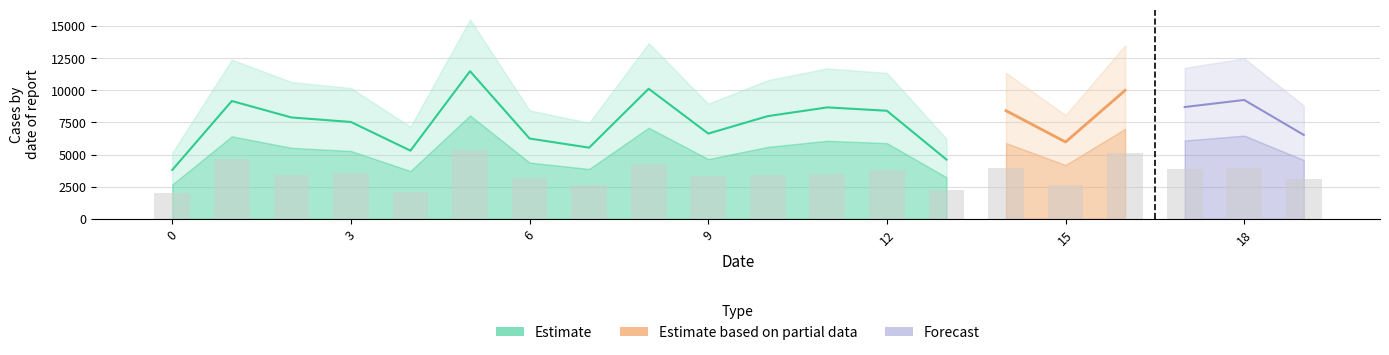

The value at 0 is 1980. True or false?

True